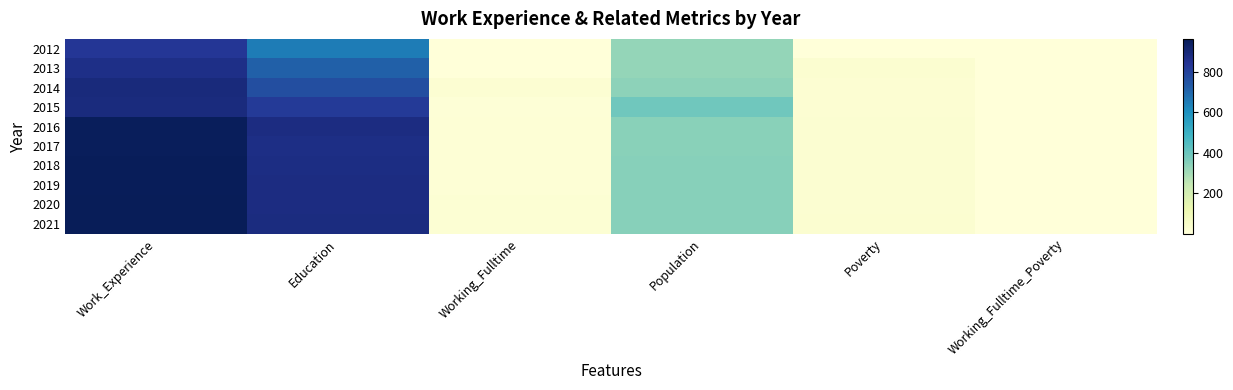

Reading right to left, extract all data points from this chart.

2012: Working_Fulltime_Poverty=1	Poverty=1	Population=326	Working_Fulltime=1	Education=647	Work_Experience=831
2013: Working_Fulltime_Poverty=1	Poverty=30	Population=327	Working_Fulltime=1	Education=715	Work_Experience=865
2014: Working_Fulltime_Poverty=1	Poverty=23	Population=338	Working_Fulltime=23	Education=763	Work_Experience=887
2015: Working_Fulltime_Poverty=1	Poverty=20	Population=390	Working_Fulltime=12	Education=820	Work_Experience=884
2016: Working_Fulltime_Poverty=1	Poverty=26	Population=345	Working_Fulltime=14	Education=875	Work_Experience=950
2017: Working_Fulltime_Poverty=1	Poverty=26	Population=345	Working_Fulltime=14	Education=869	Work_Experience=952
2018: Working_Fulltime_Poverty=1	Poverty=27	Population=346	Working_Fulltime=15	Education=872	Work_Experience=954
2019: Working_Fulltime_Poverty=1	Poverty=27	Population=347	Working_Fulltime=15	Education=875	Work_Experience=956
2020: Working_Fulltime_Poverty=1	Poverty=27	Population=348	Working_Fulltime=16	Education=877	Work_Experience=958
2021: Working_Fulltime_Poverty=1	Poverty=28	Population=349	Working_Fulltime=16	Education=880	Work_Experience=961